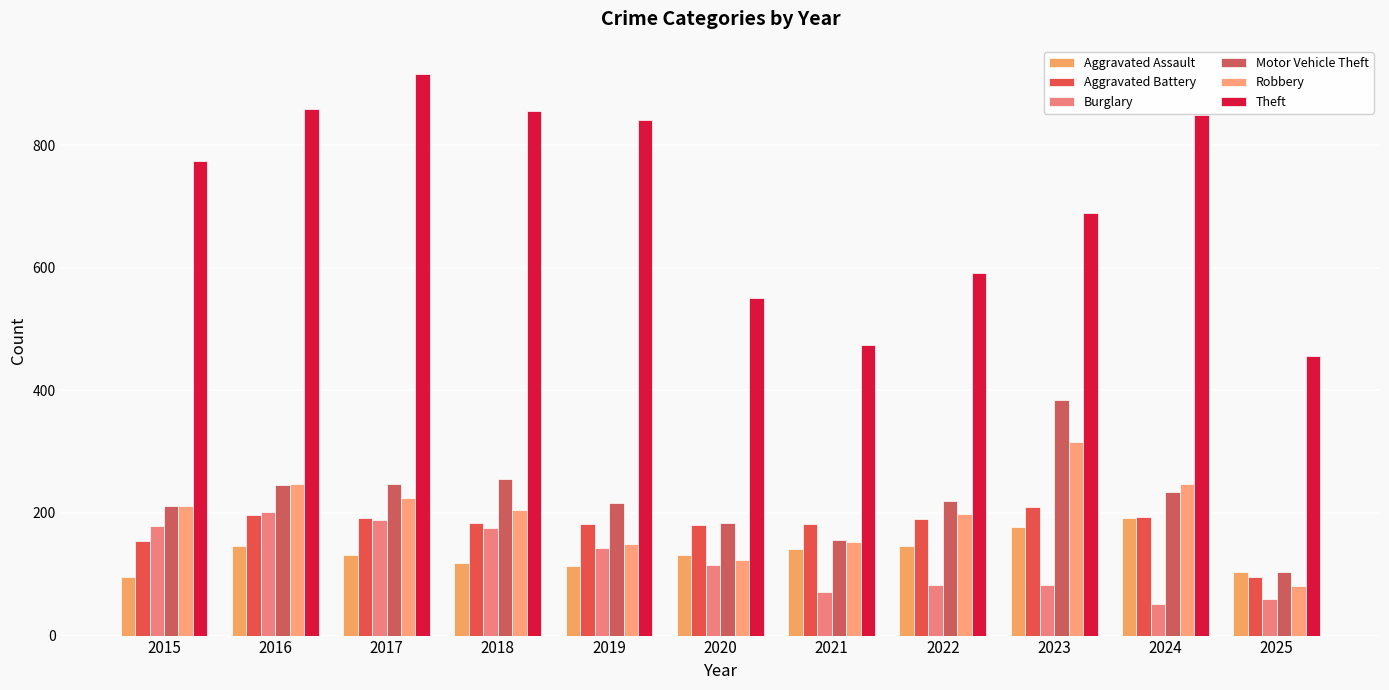

What are all the series names shown in the legend?

Aggravated Assault, Aggravated Battery, Burglary, Motor Vehicle Theft, Robbery, Theft